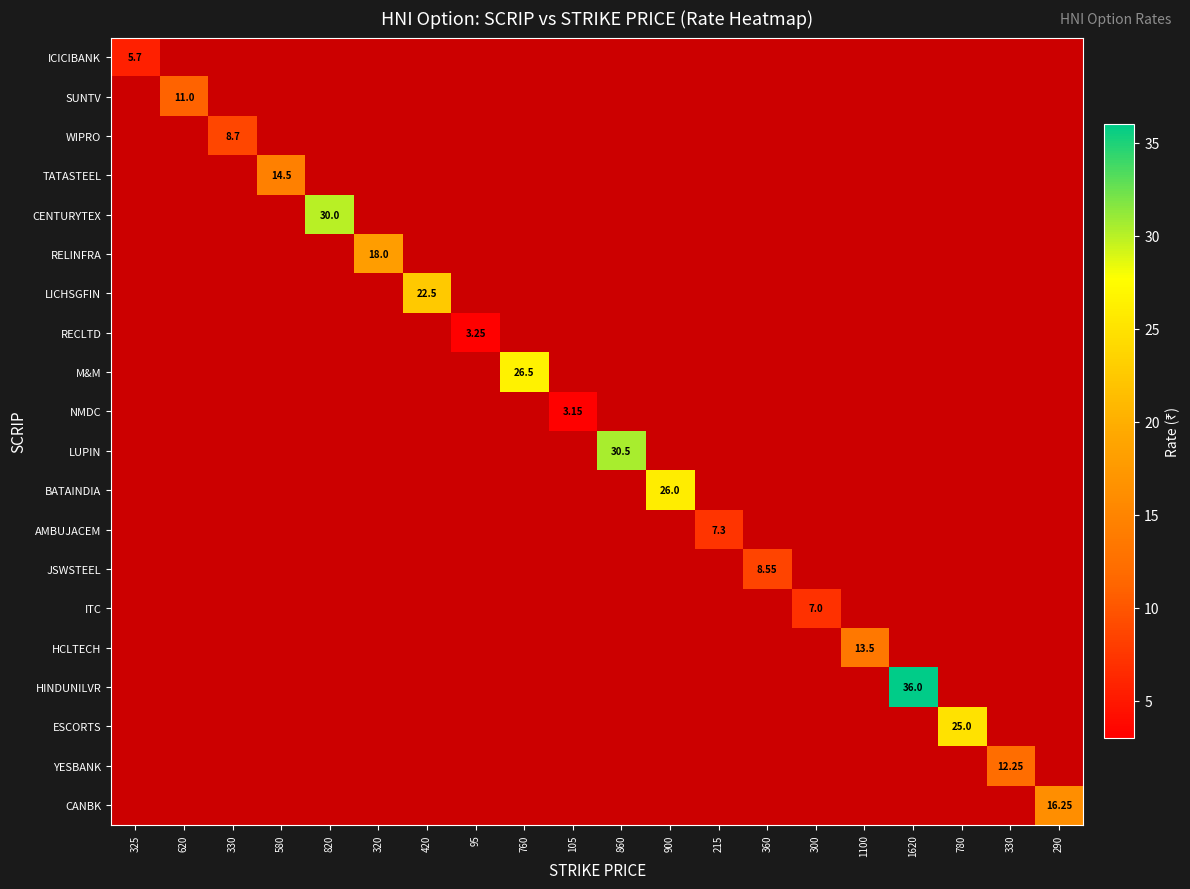

At which category is the sum across all series the highest?

1620